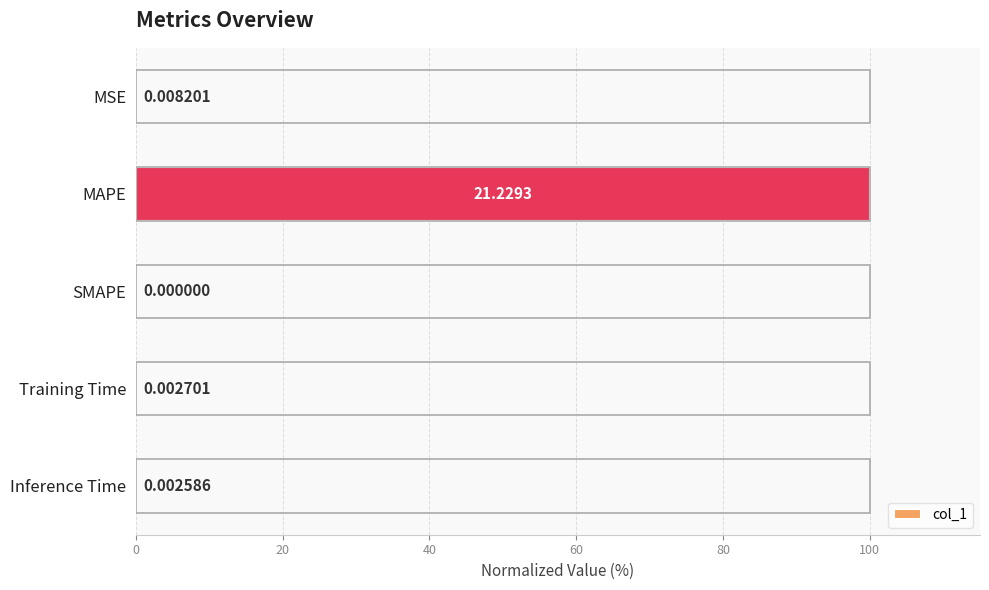

What is the sum of all values?

100.1